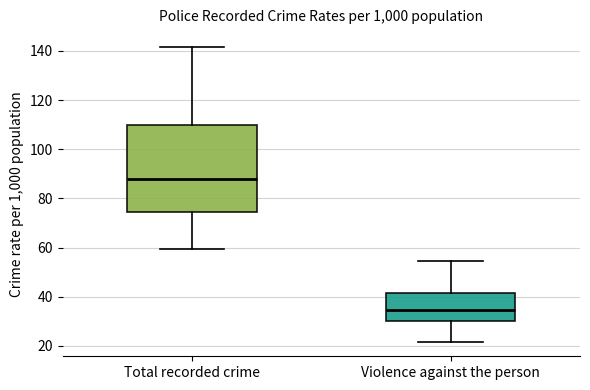

Where does the upper whisker of the box for Violence against the person end on the y-axis? The values are not printed on the chart, so give them approximately, as read against the axis.

54